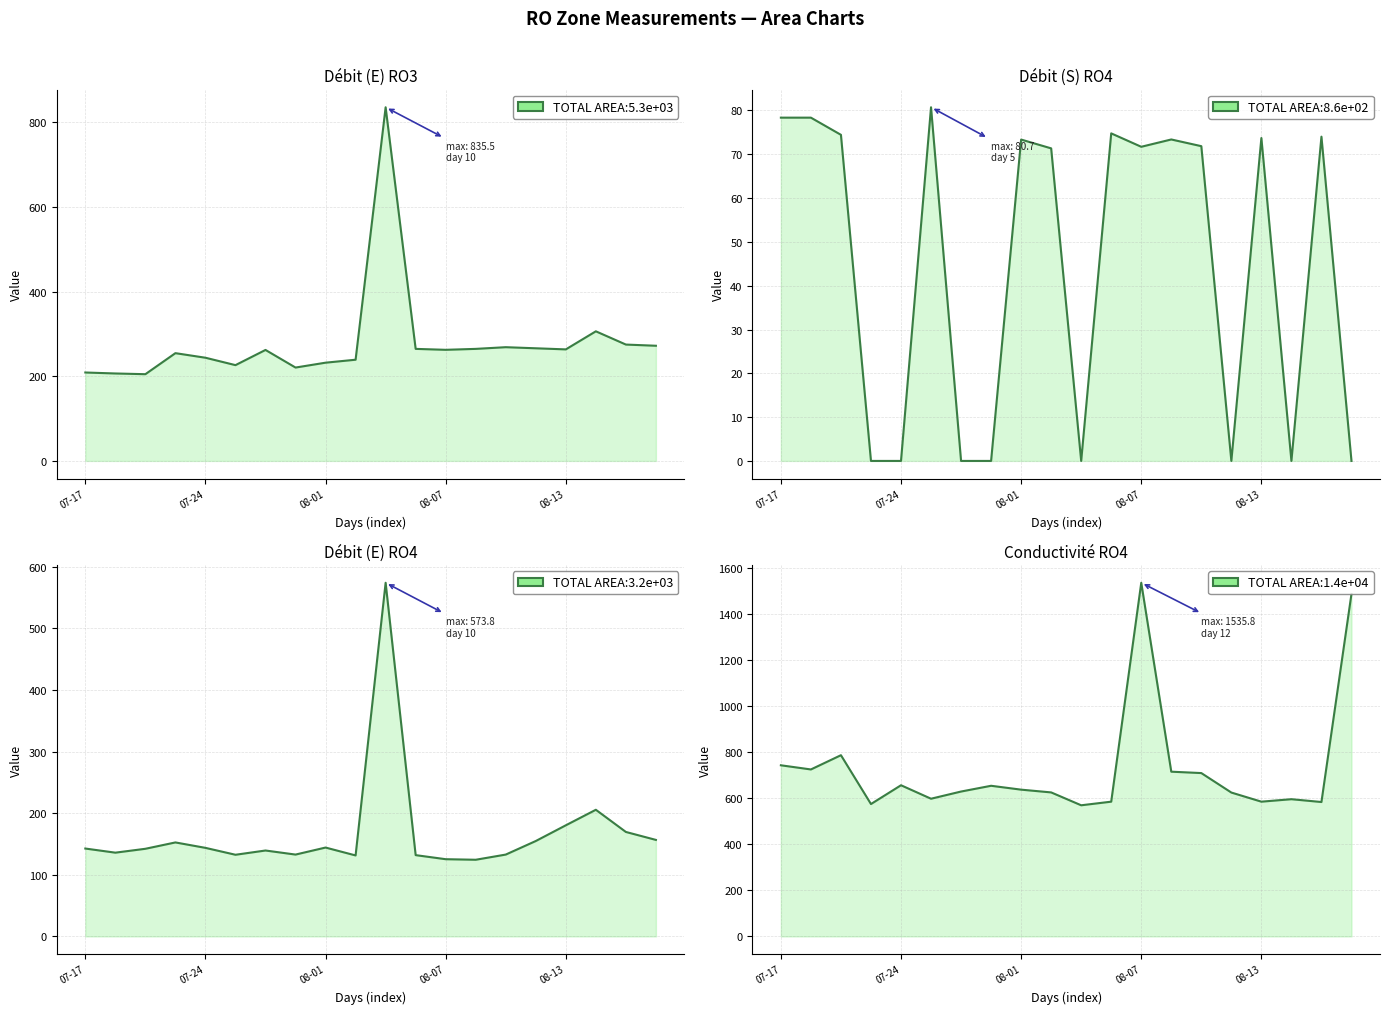

How many values in the Conductivité RO4 series are below 637?

10